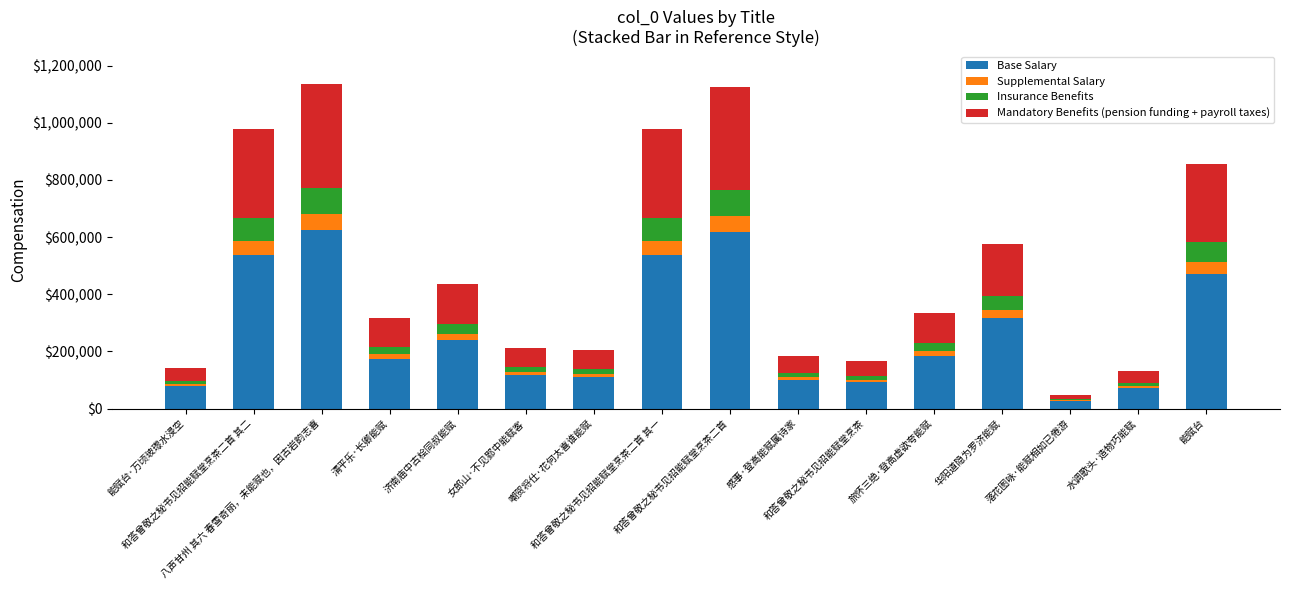

What are all the series names shown in the legend?

Base Salary, Supplemental Salary, Insurance Benefits, Mandatory Benefits (pension funding + payroll taxes)